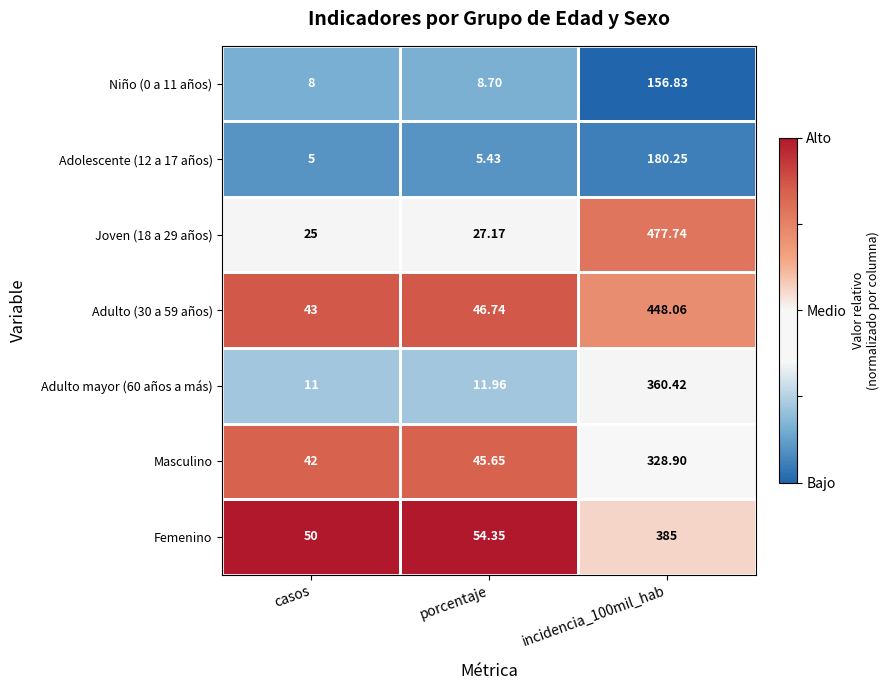

Which category has the lowest value across all series?

casos